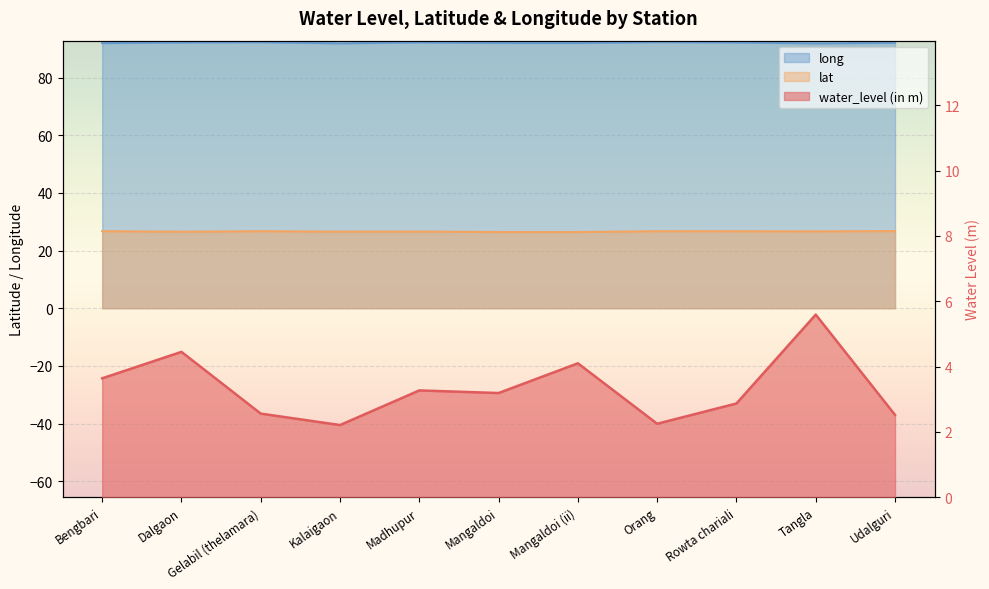

What is the difference between the second highest and second lowest values in the long series?

0.4